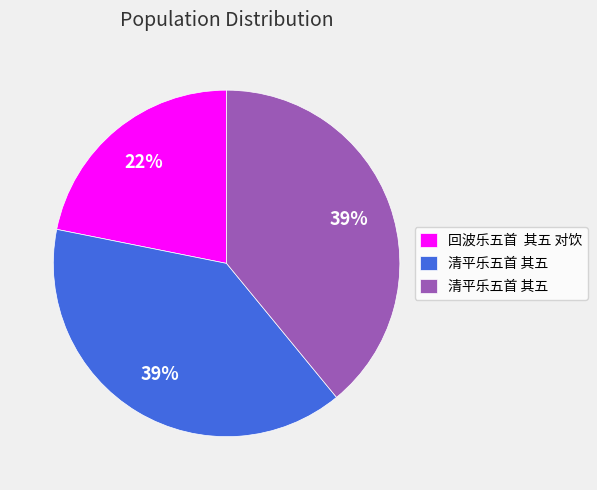

Does any single category account for the majority?

No